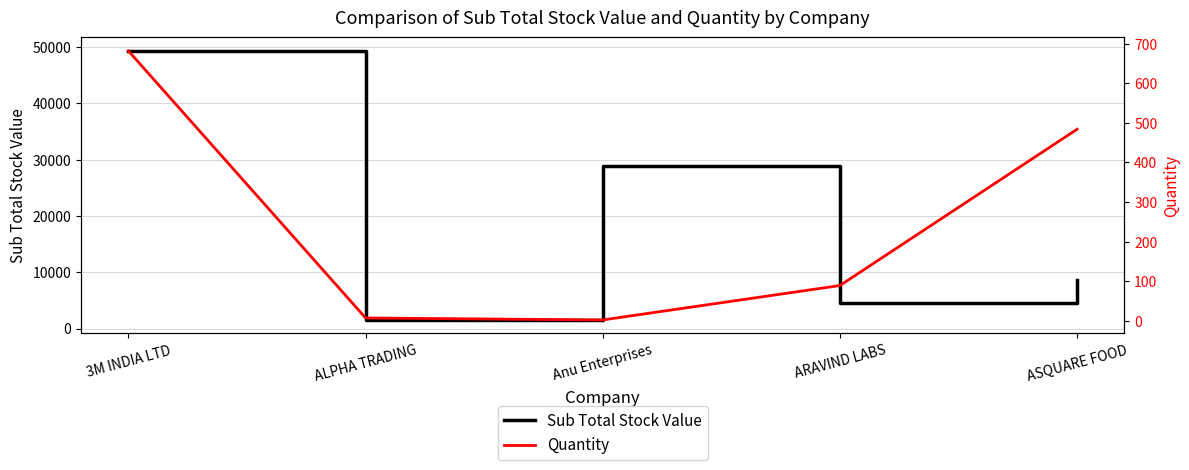

True or false: Sub Total Stock Value and Quantity intersect in this chart.

False